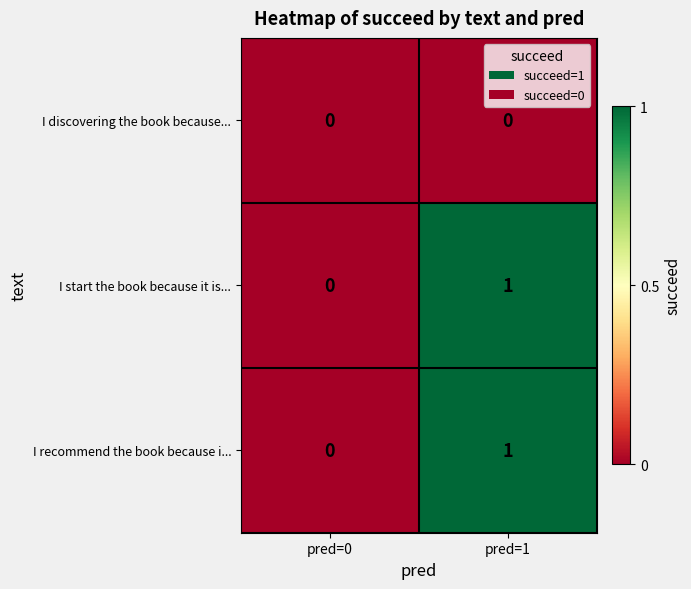

Reading left to right, what are all the values shown in this chart?

I discovering the book because...: pred=0=0	pred=1=0
I start the book because it is...: pred=0=0	pred=1=1
I recommend the book because i...: pred=0=0	pred=1=1